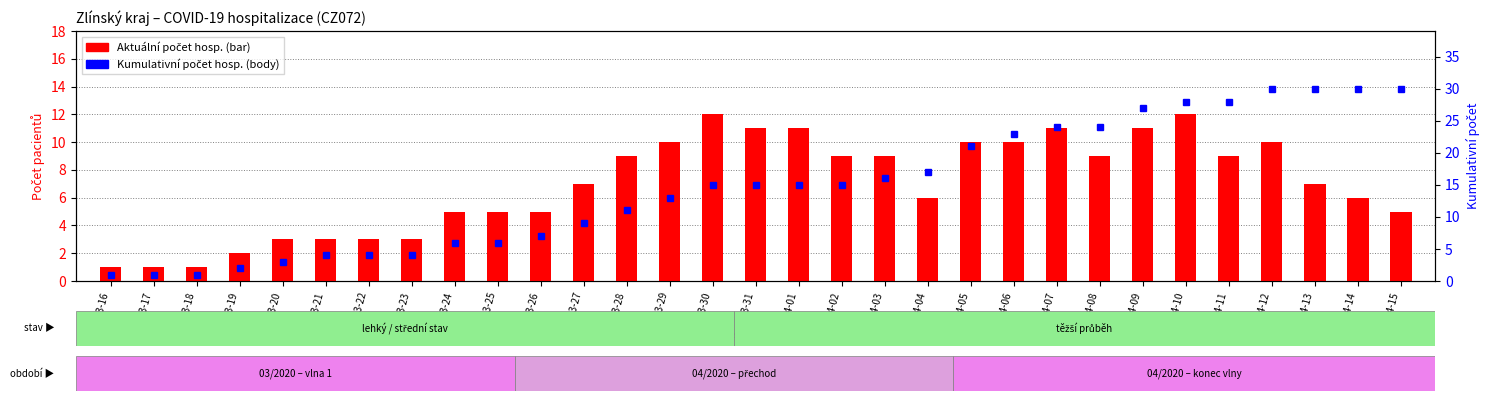

At how many categories does at least one series exceed 25?

7